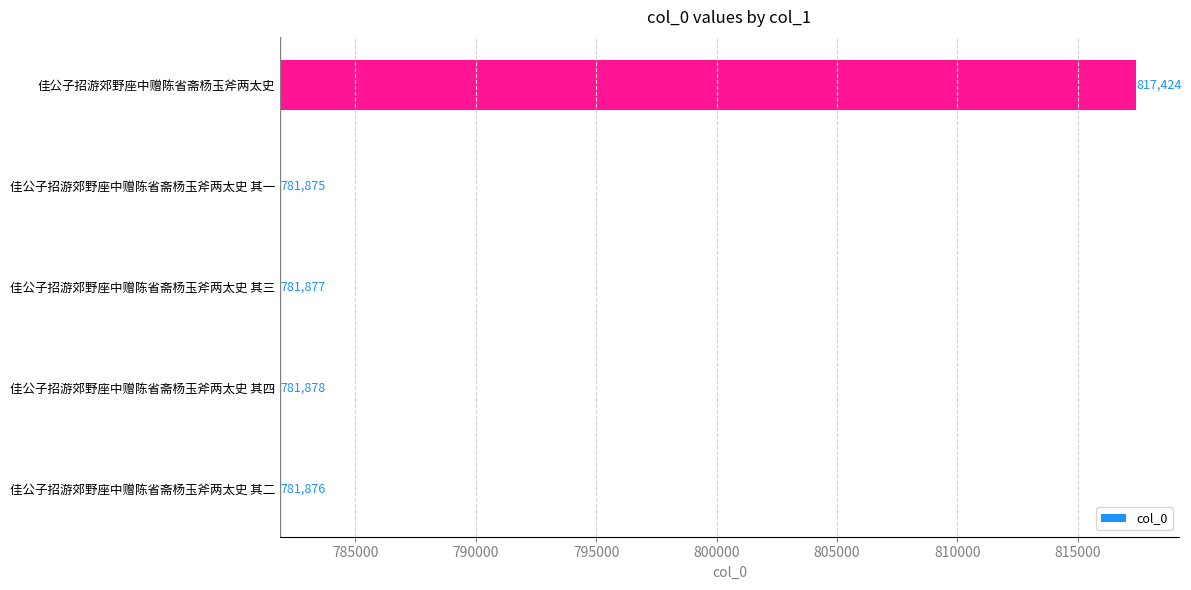

How many categories are shown in the chart?

5